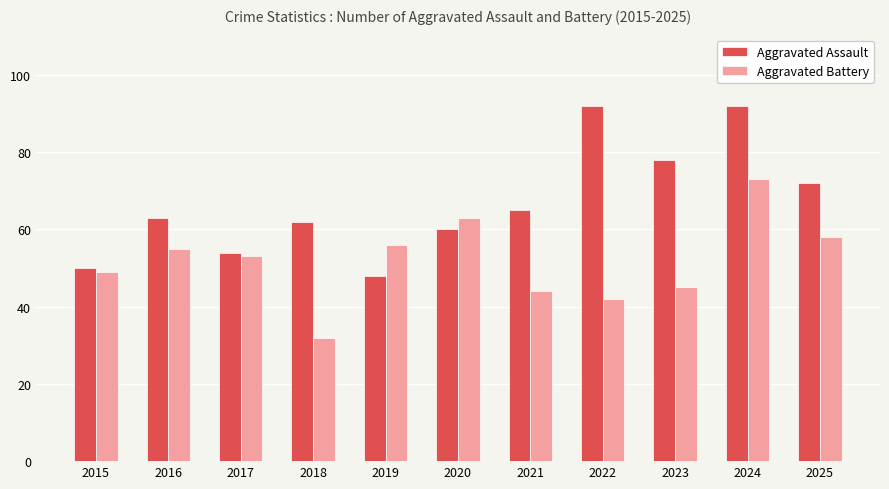

What is the greatest value displayed?

92